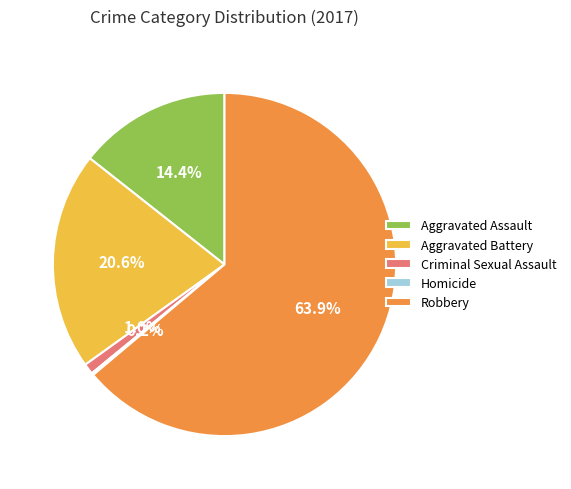

Which slice is the largest?

Robbery